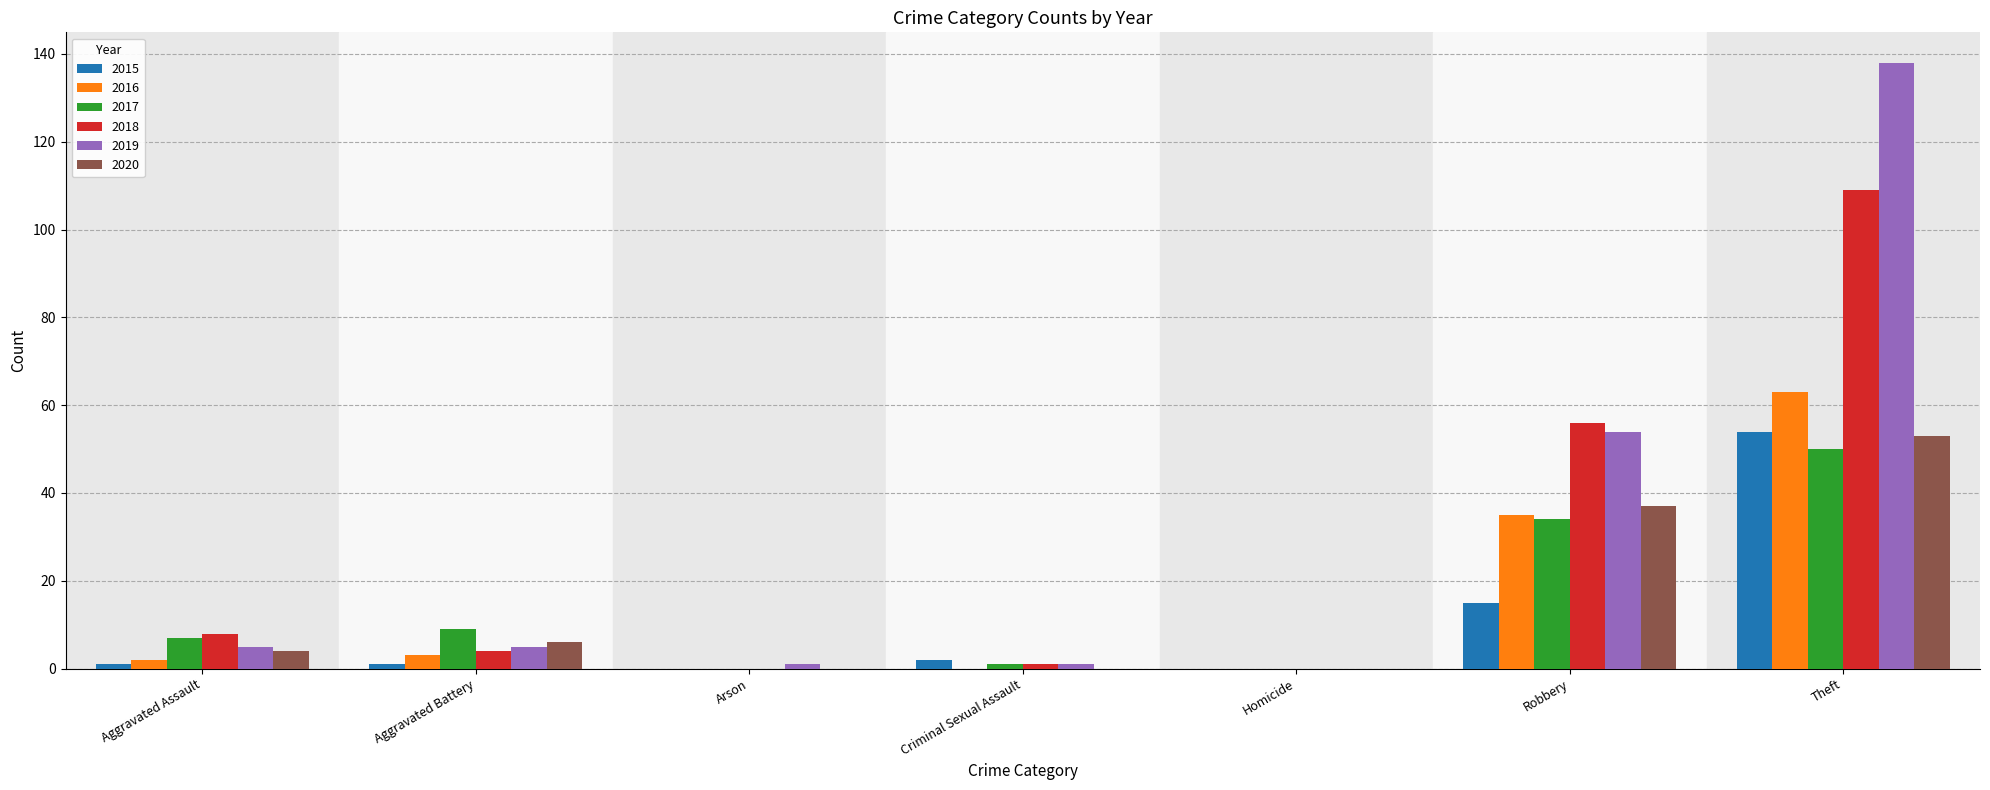

Reading left to right, transcribe all the data shown in this chart.

2015: Aggravated Assault=1	Aggravated Battery=1	Arson=0	Criminal Sexual Assault=2	Homicide=0	Robbery=15	Theft=54
2016: Aggravated Assault=2	Aggravated Battery=3	Arson=0	Criminal Sexual Assault=0	Homicide=0	Robbery=35	Theft=63
2017: Aggravated Assault=7	Aggravated Battery=9	Arson=0	Criminal Sexual Assault=1	Homicide=0	Robbery=34	Theft=50
2018: Aggravated Assault=8	Aggravated Battery=4	Arson=0	Criminal Sexual Assault=1	Homicide=0	Robbery=56	Theft=109
2019: Aggravated Assault=5	Aggravated Battery=5	Arson=1	Criminal Sexual Assault=1	Homicide=0	Robbery=54	Theft=138
2020: Aggravated Assault=4	Aggravated Battery=6	Arson=0	Criminal Sexual Assault=0	Homicide=0	Robbery=37	Theft=53